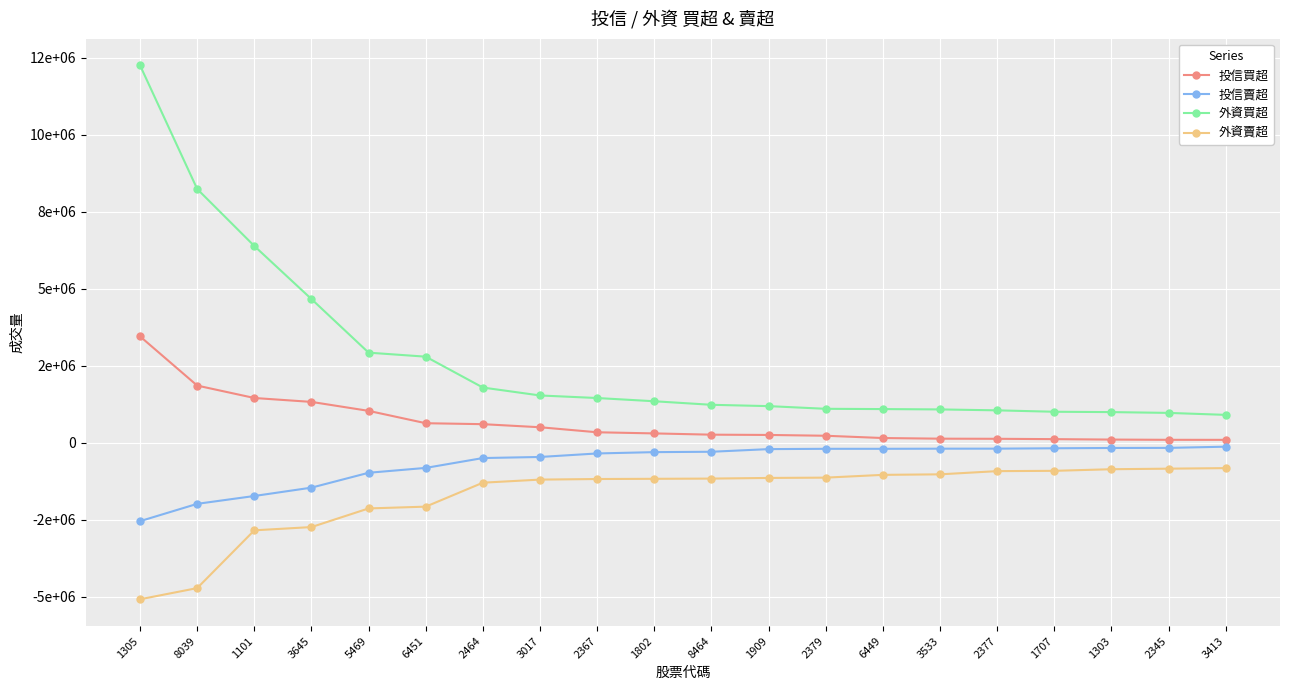

Which category has the highest value in the 投信買超 series?

1305